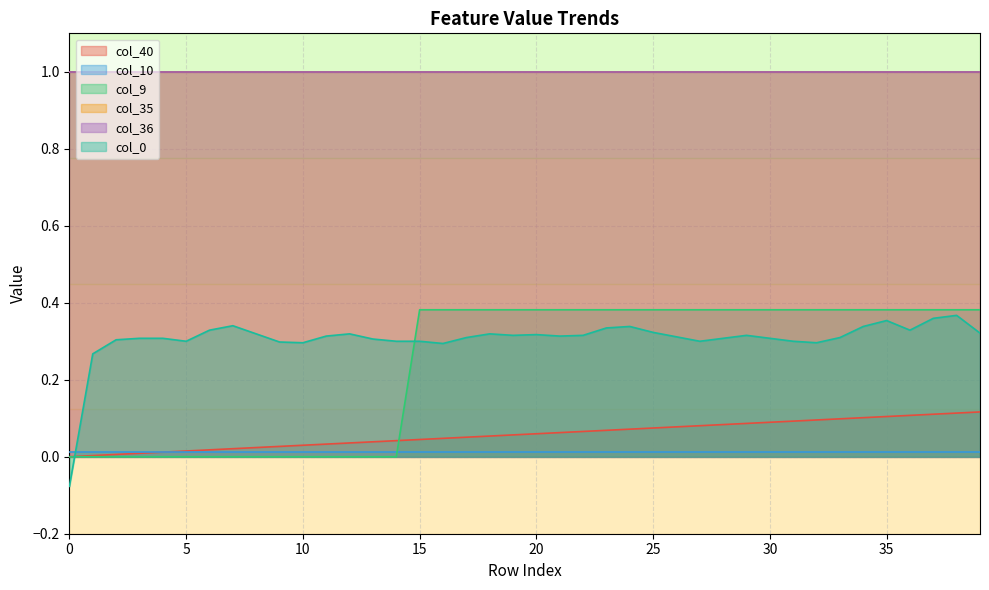

Does the chart have visible grid lines?

Yes